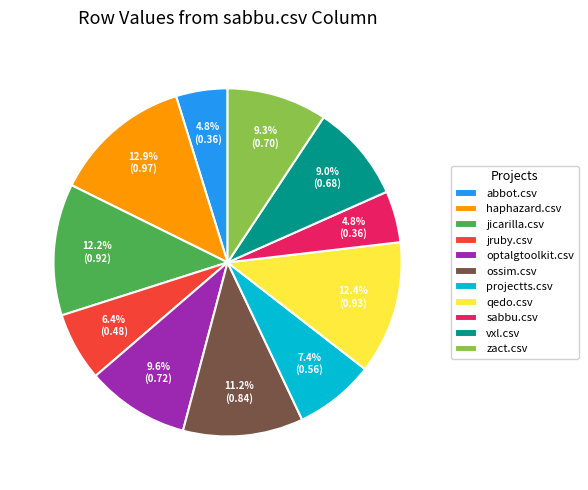

To the nearest percent, what percentage of the pie is haphazard.csv?

13%